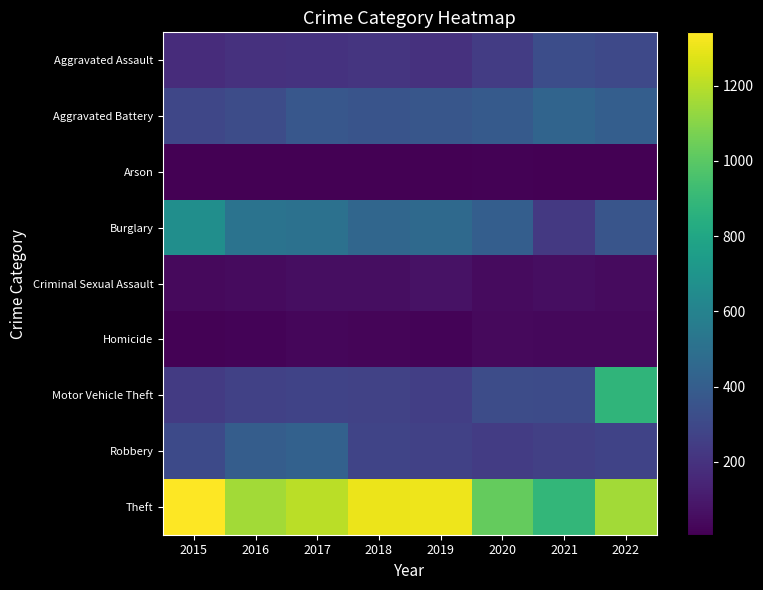

At how many categories does at least one series exceed 1175?

4